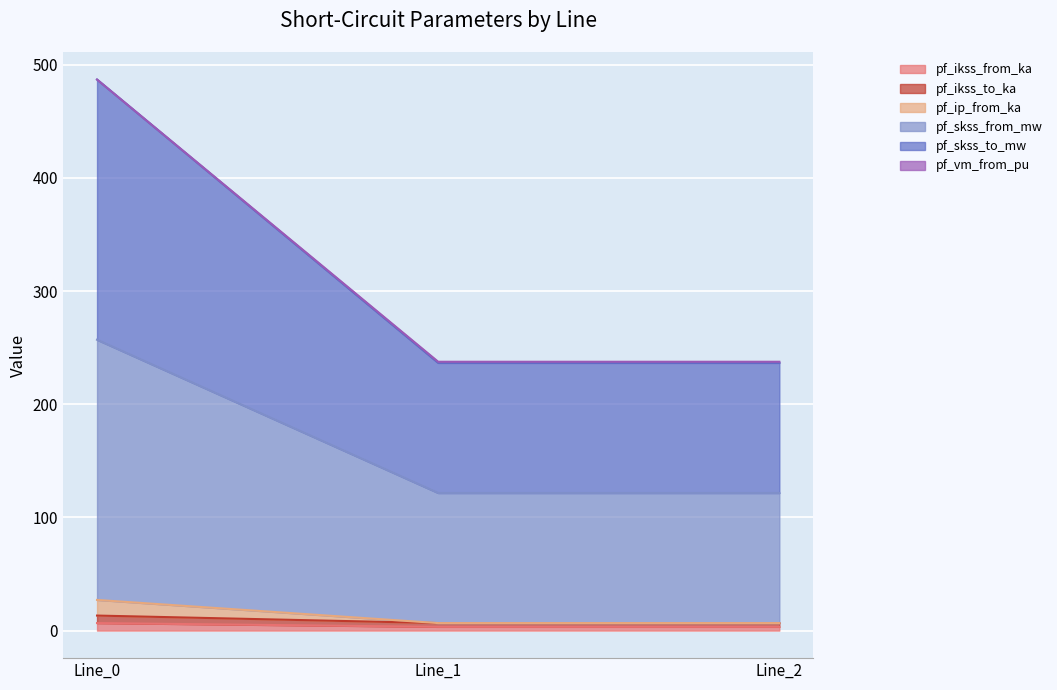

The pf_ip_from_ka series shows 10.8 at Line_2. True or false?

False